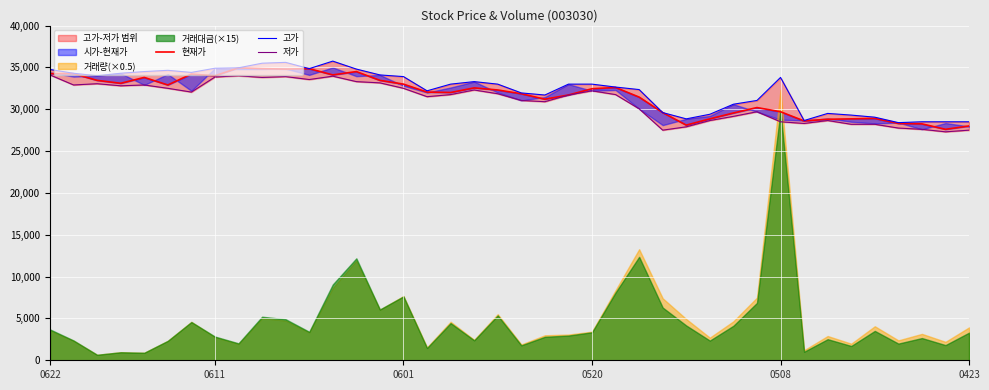

What position from the left is 8?

9